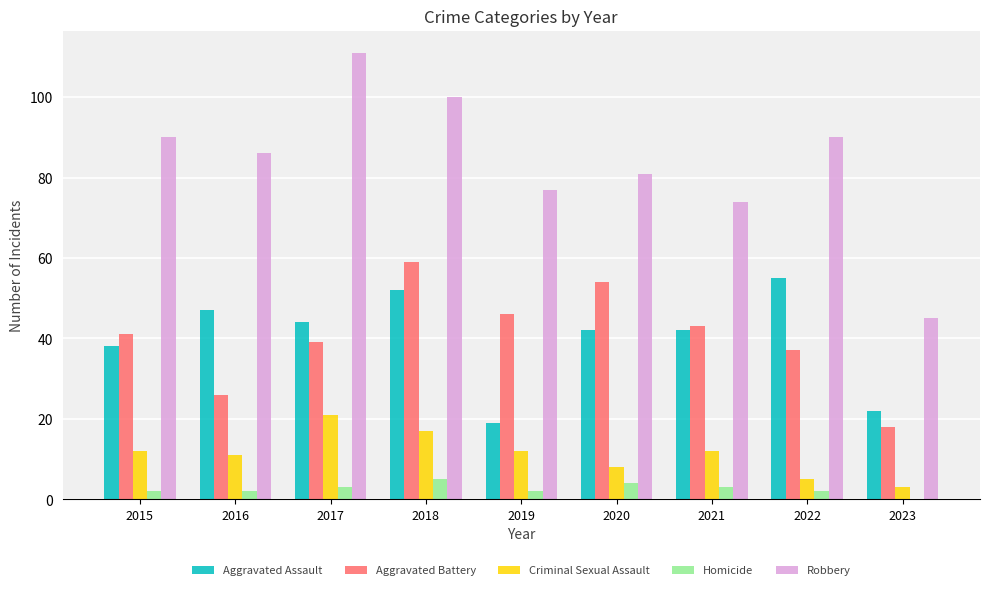

Read the Aggravated Assault value at 2018.

52